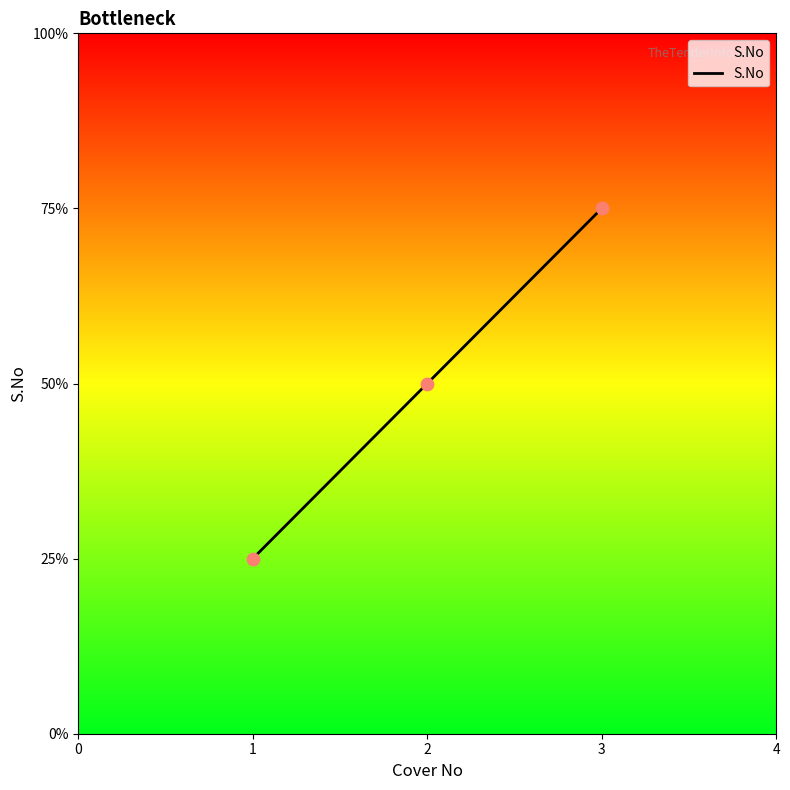

Does the chart have visible grid lines?

No